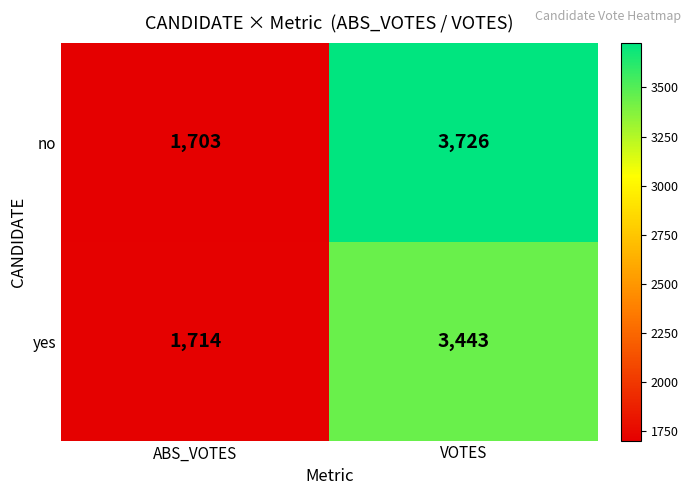

What is the sum of the no values at ABS_VOTES and VOTES?

5429